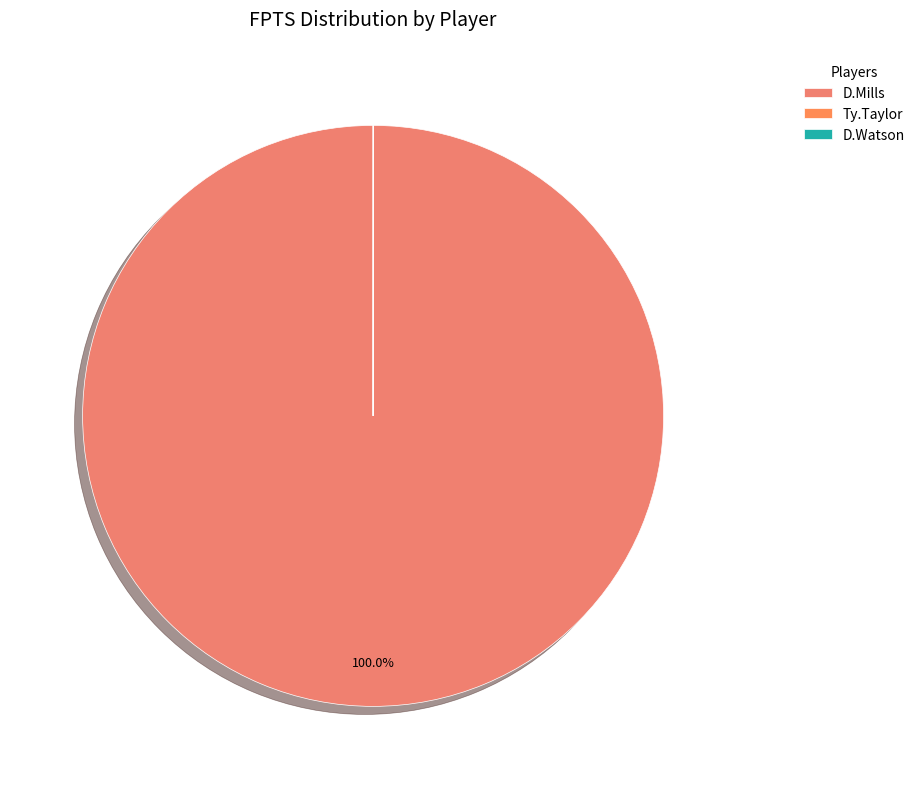

Rank the categories by value from highest to lowest.

D.Mills, Ty.Taylor, D.Watson